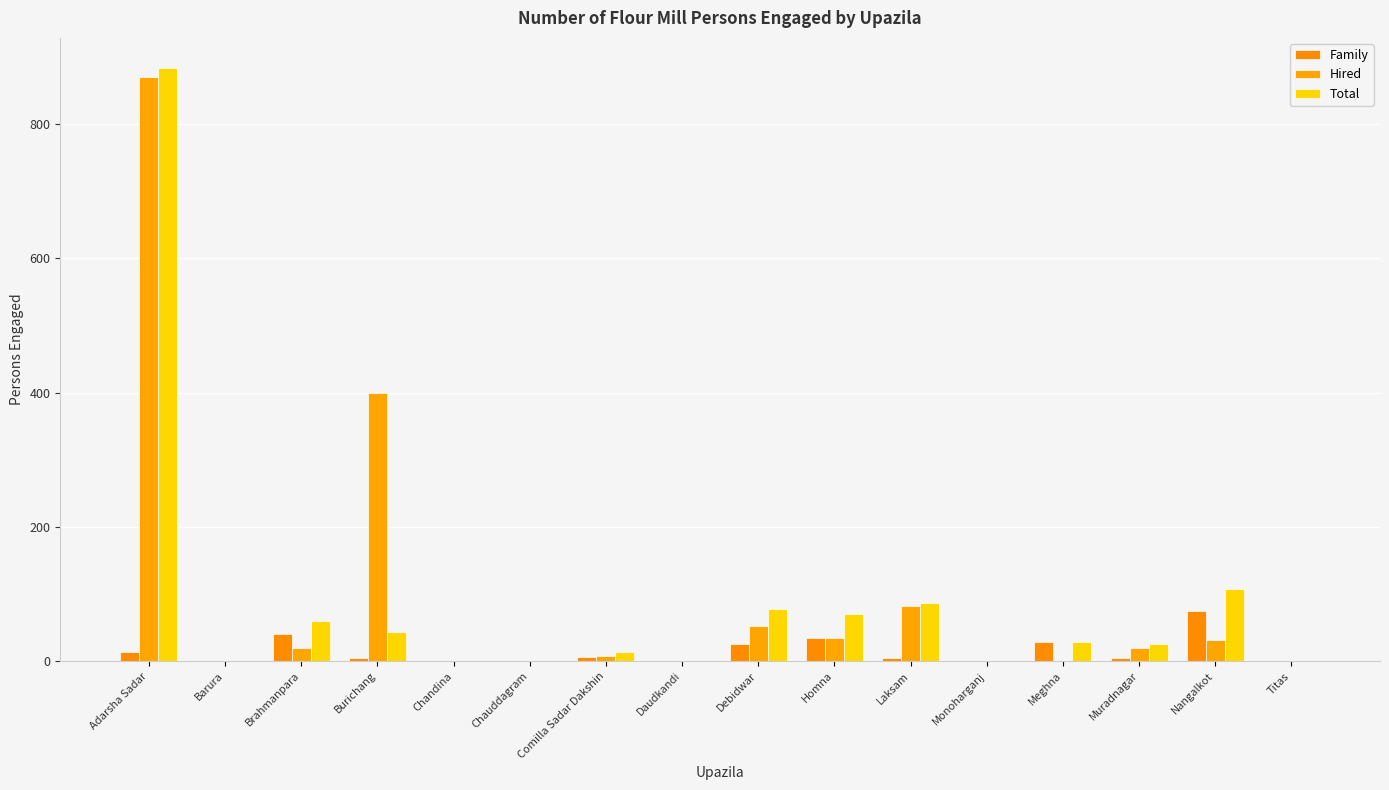

The Total series shows 90 at Brahmanpara. True or false?

False